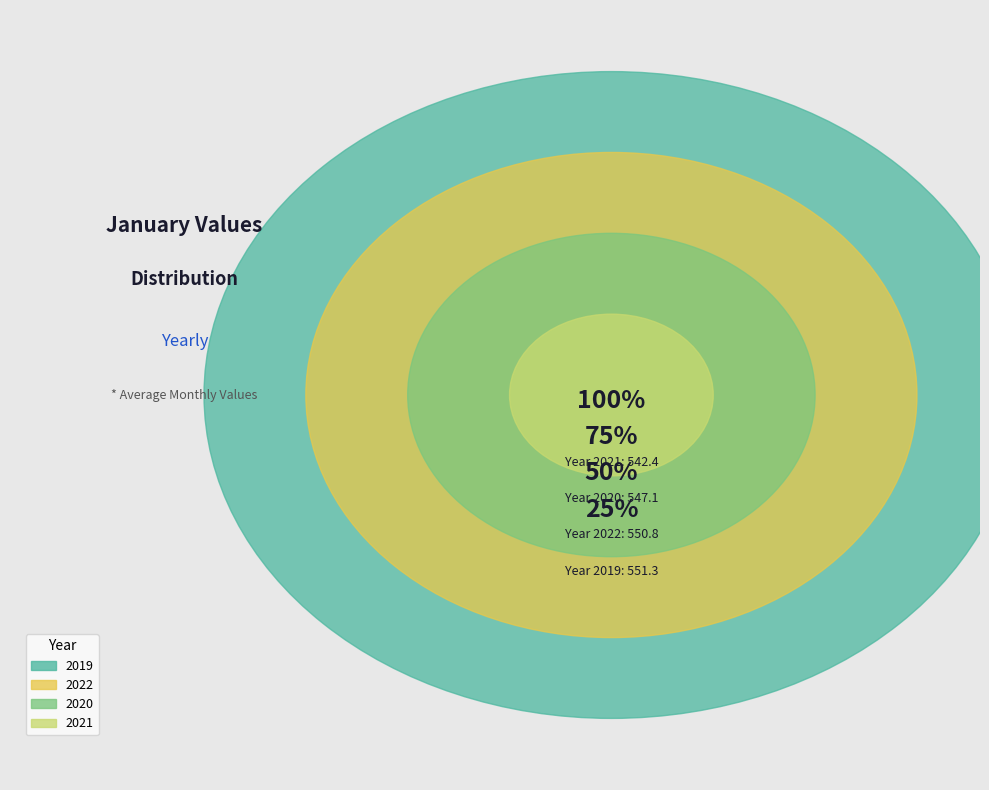

Is the sum of 2021 and 2020 greater than half?

No